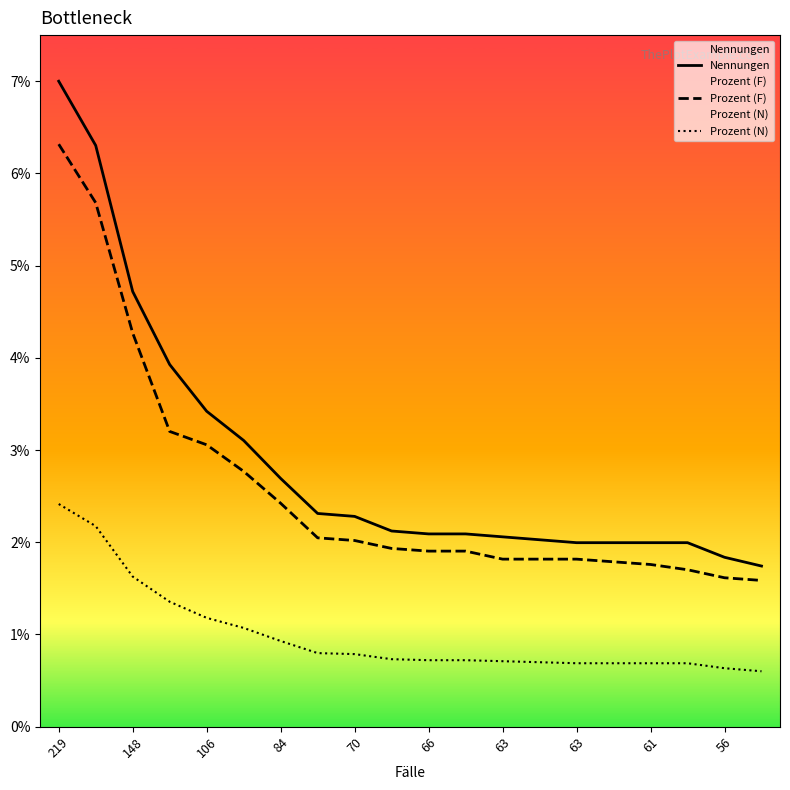

Does the chart display data point markers on the line(s)?

No